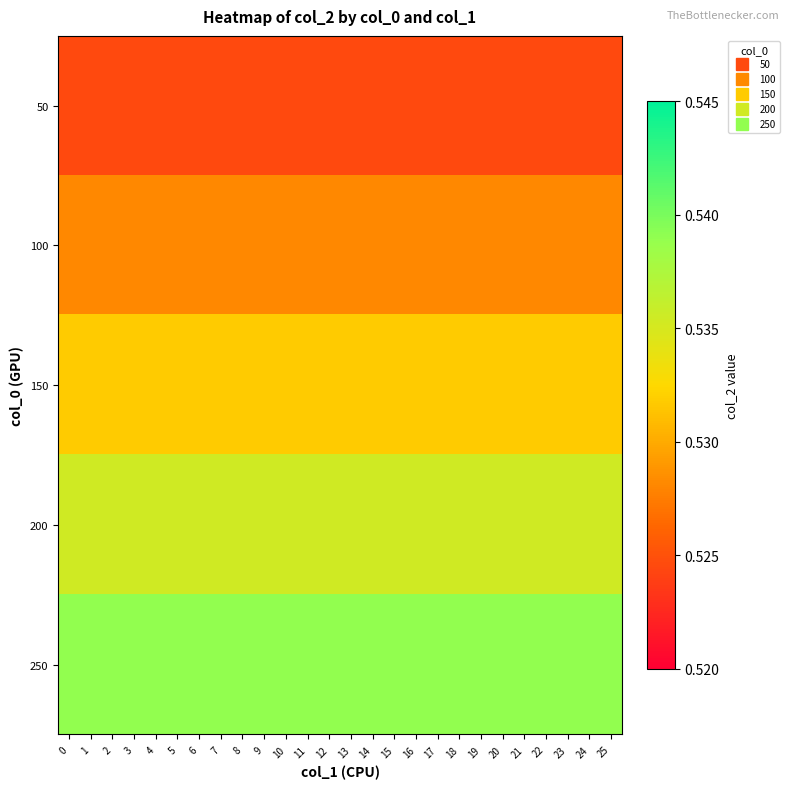

List the series in order of their peak value, lowest first.

50, 100, 150, 200, 250